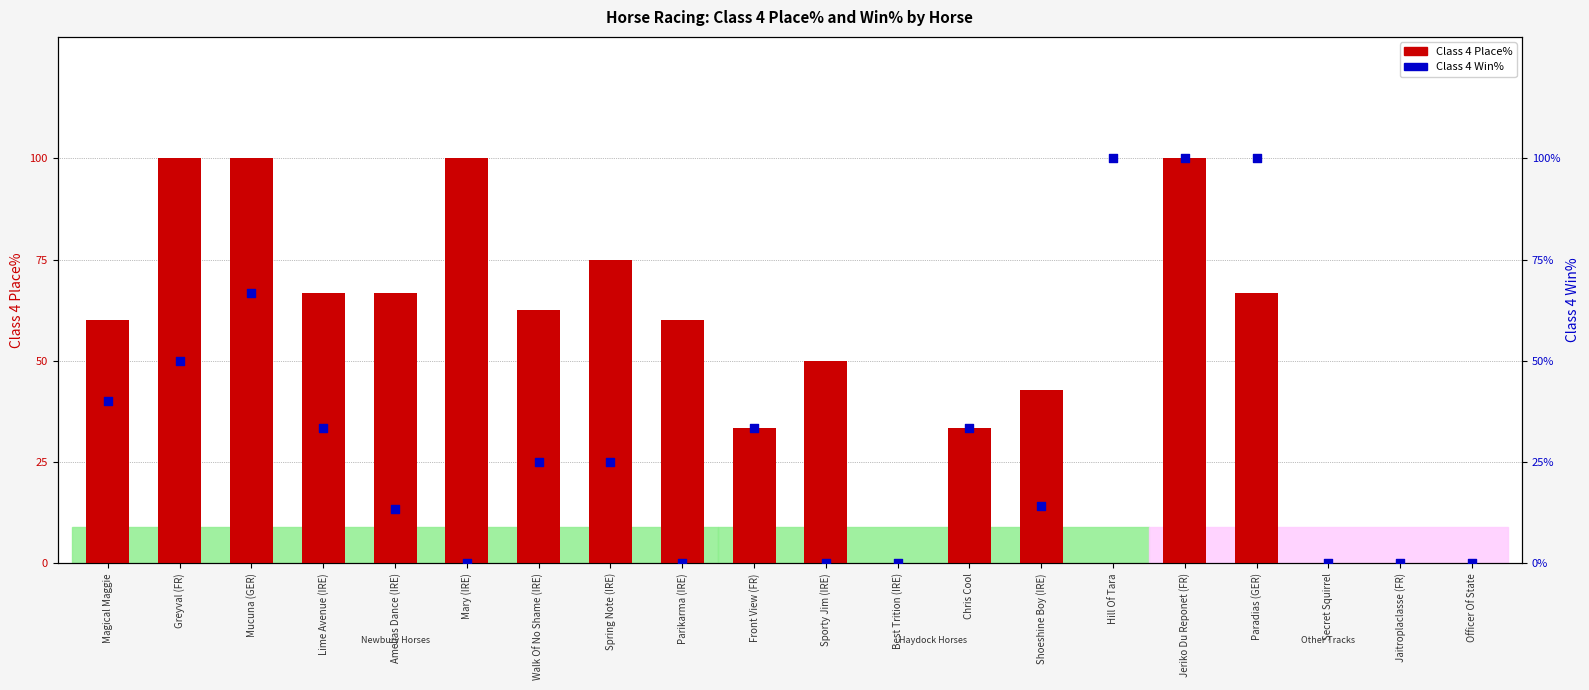

At how many categories does at least one series exceed 84?

6